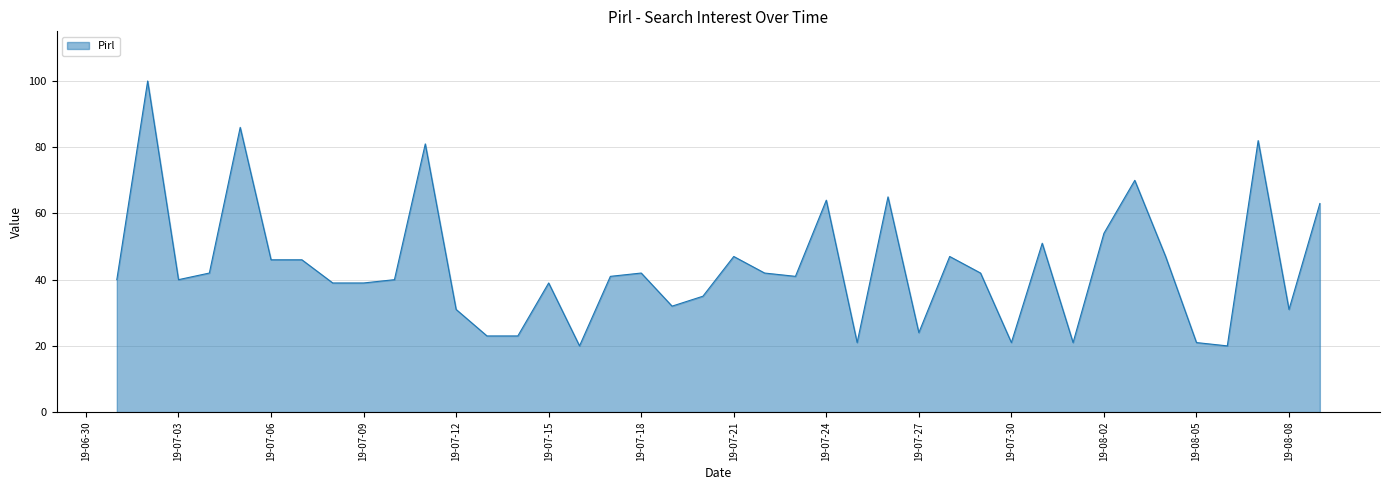

How many lines are shown in the chart?

1